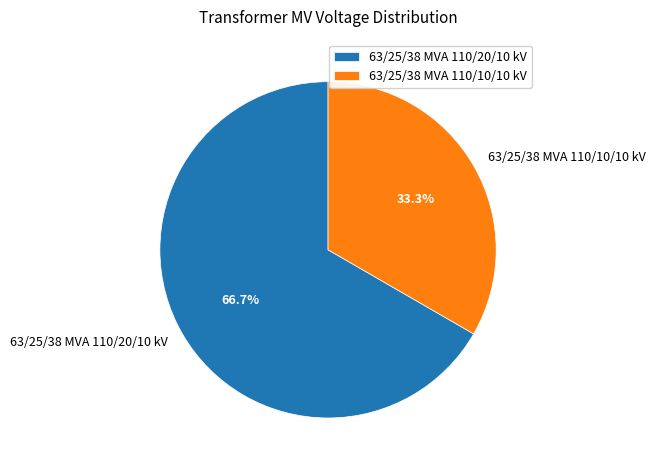

Is there a majority slice in this chart?

Yes